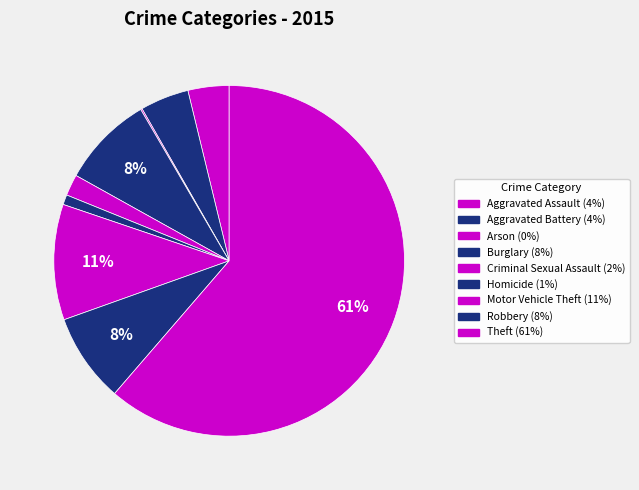

To the nearest percent, what is the difference between the largest and smallest slice percentages?

61%